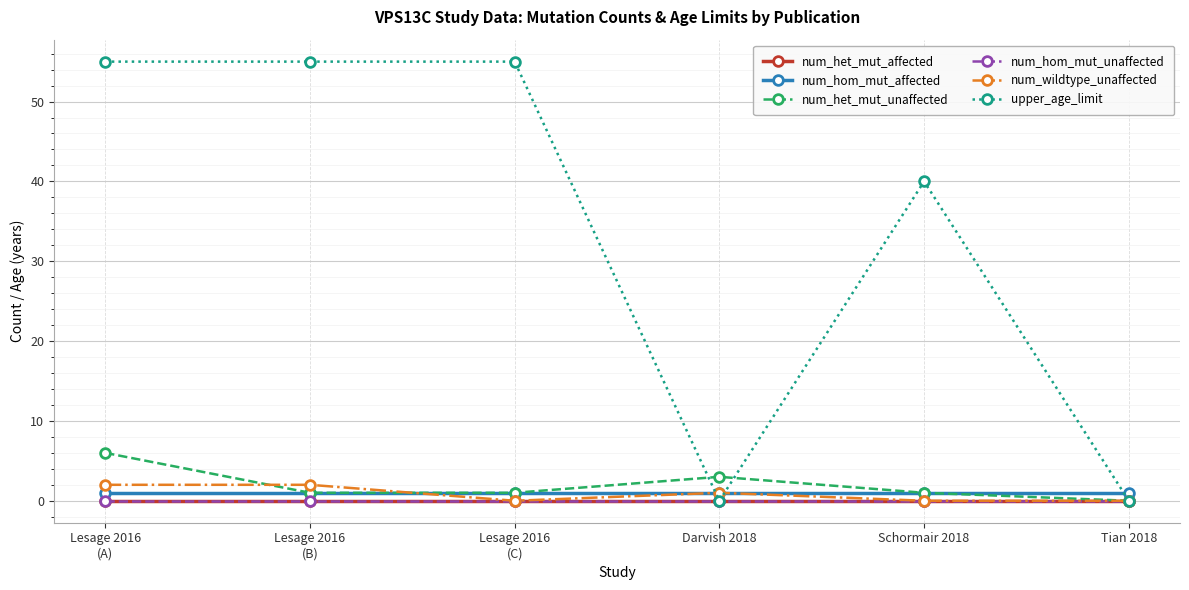

At how many categories does at least one series exceed 28?

4